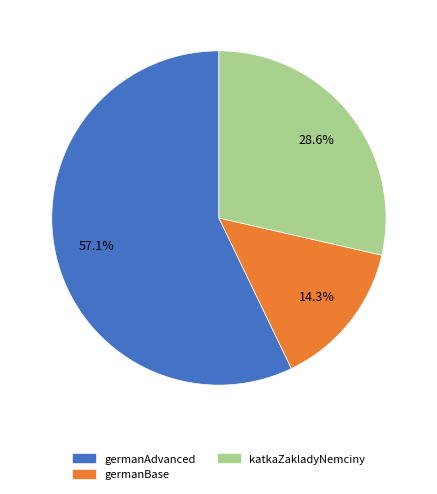

Rank the categories by value from highest to lowest.

germanAdvanced, katkaZakladyNemciny, germanBase